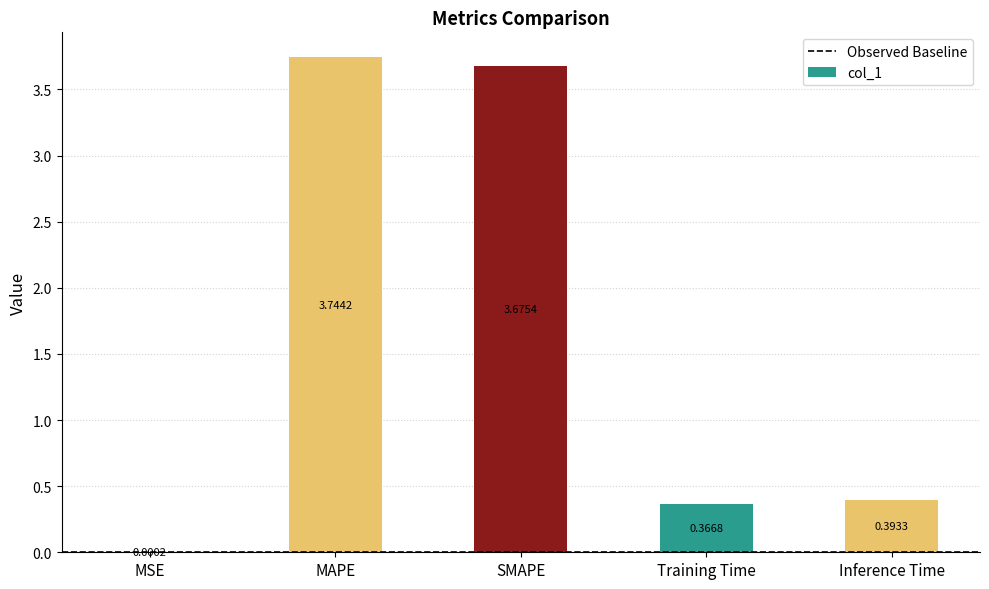

Where is the data nearest to the value 1?

Inference Time